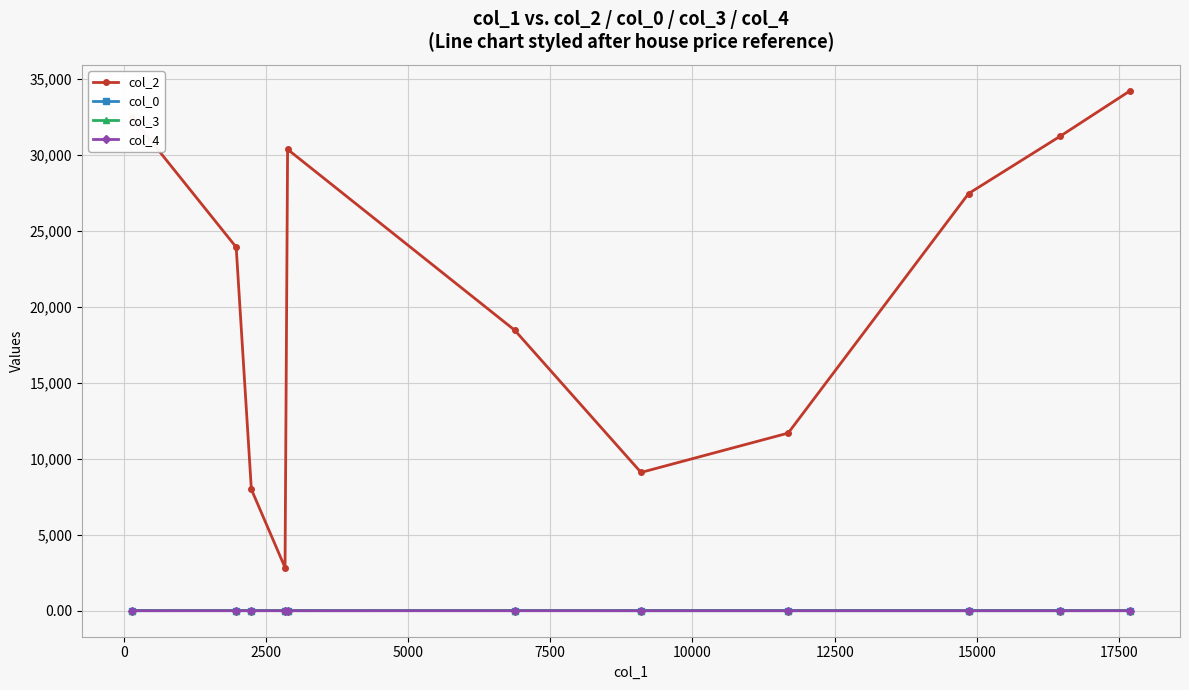

True or false: col_2 has more than 0 points higher than both neighbors.

True